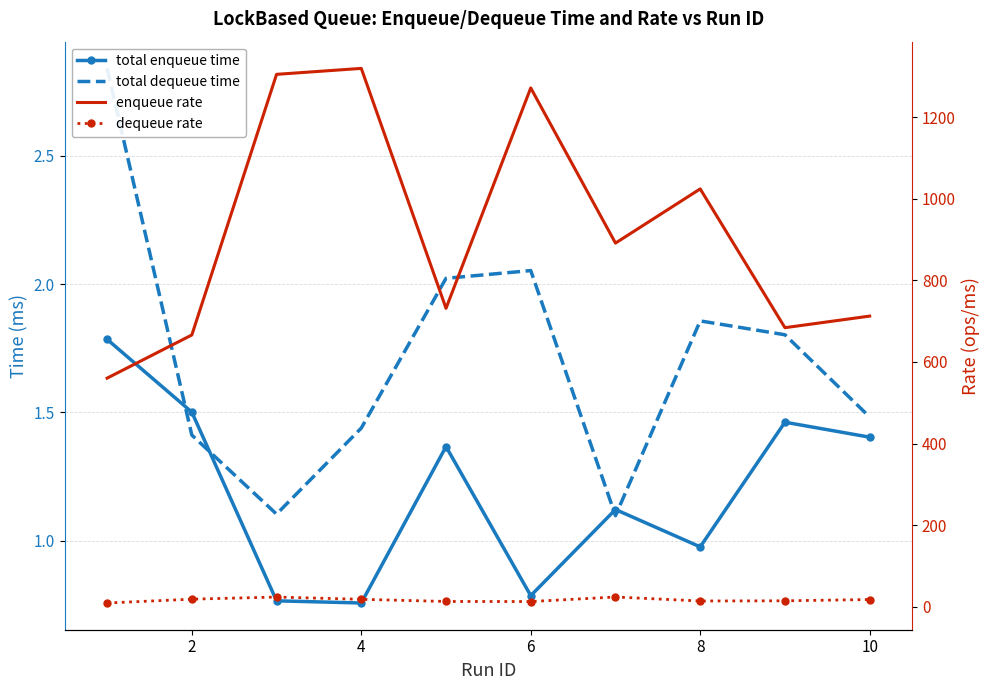

Is this an area chart (filled region under the line)?

No